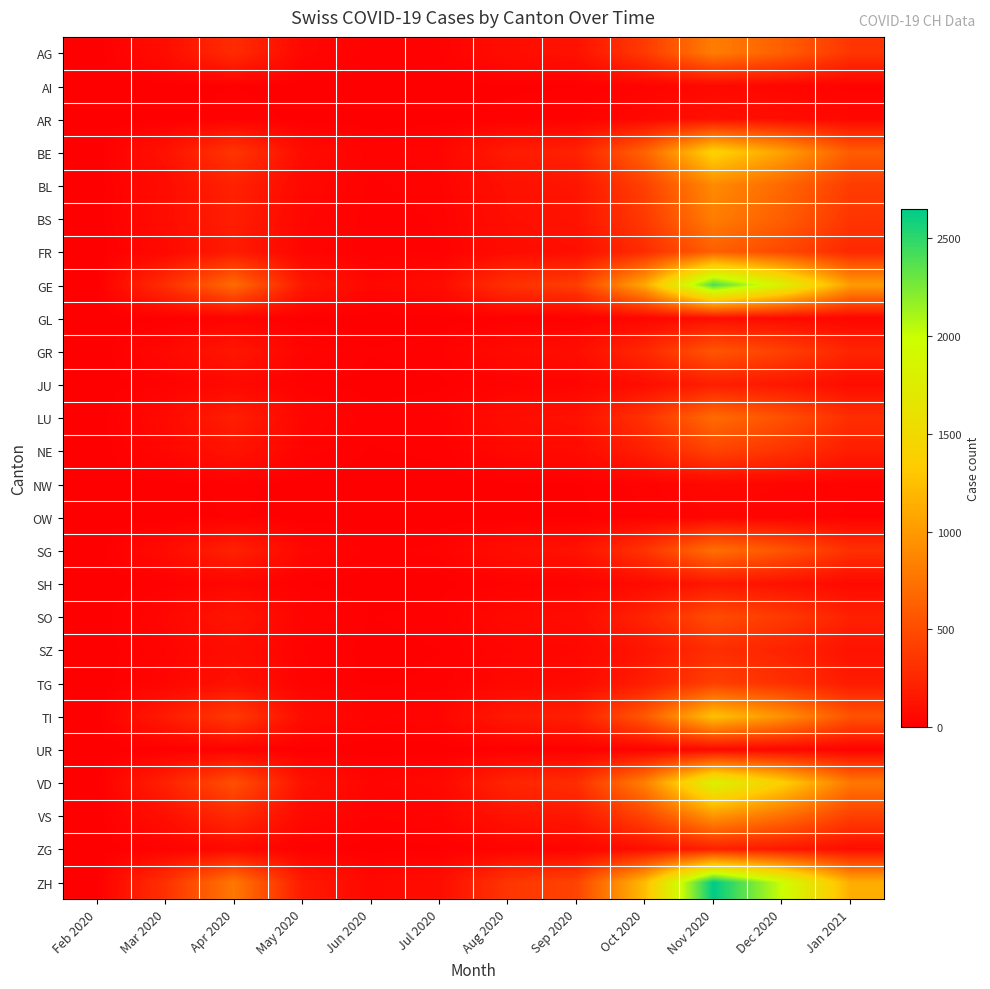

Rank the series by their maximum value, from lowest to highest.

OW, NW, AI, UR, GL, AR, SH, JU, ZG, SZ, TG, NE, SO, GR, FR, LU, SG, AG, BS, BL, VS, TI, BE, VD, GE, ZH